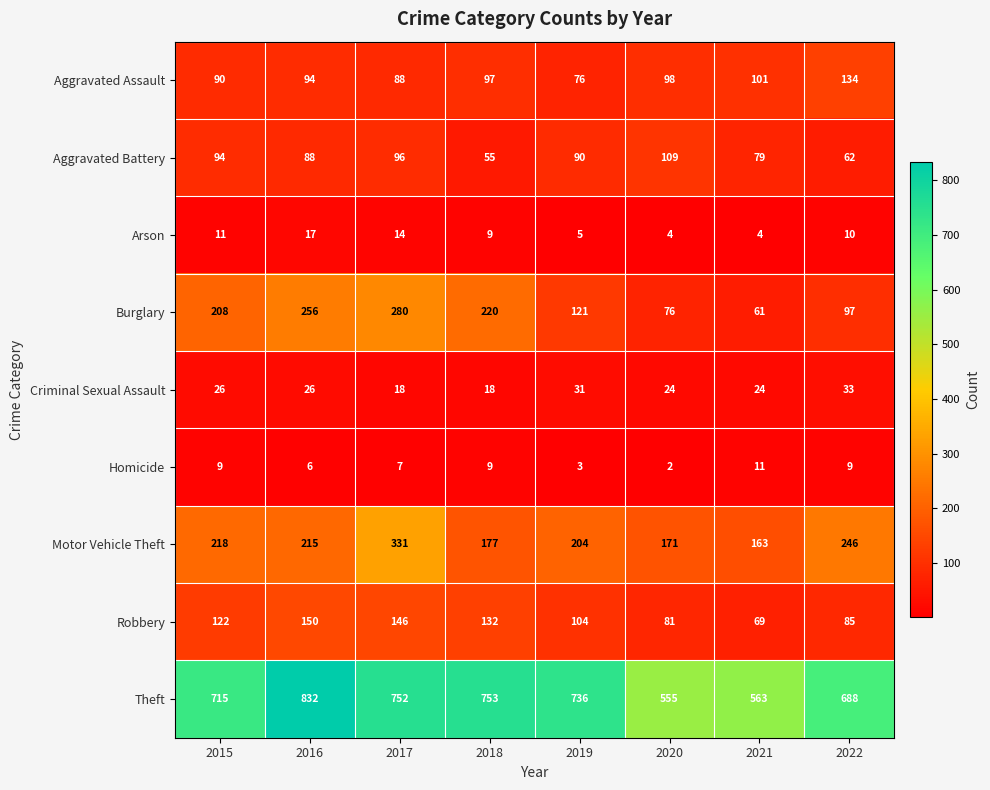

What is the maximum value shown in the chart?

832